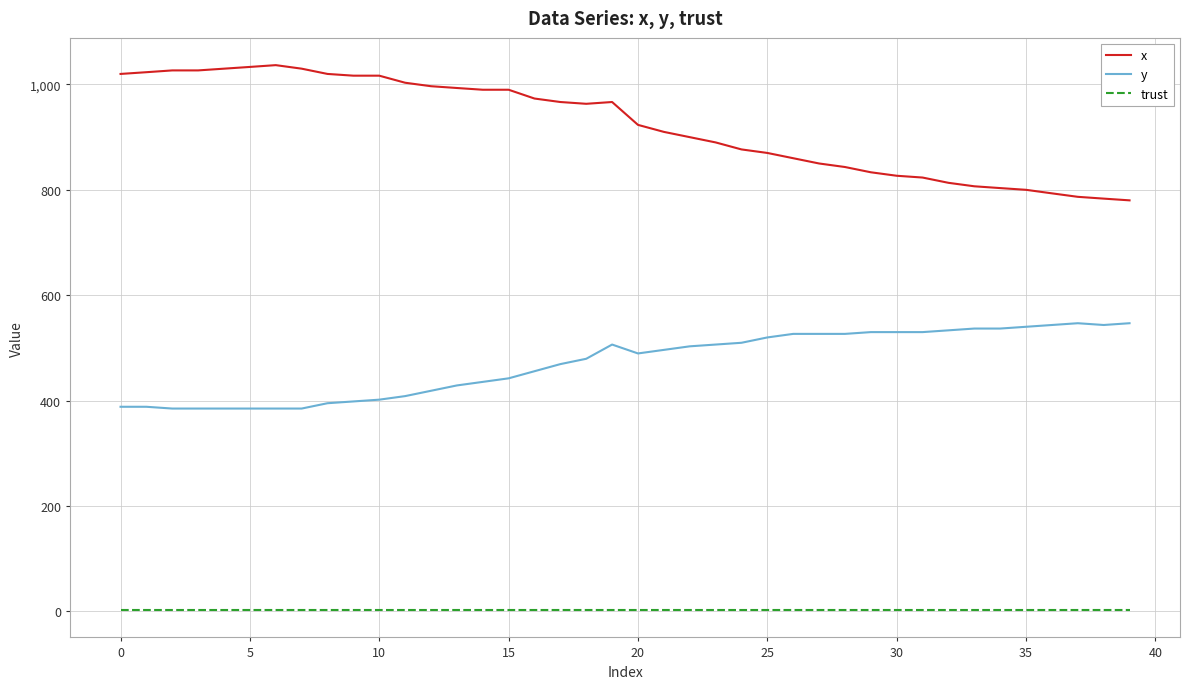

What is the highest value of the x series?

1036.7